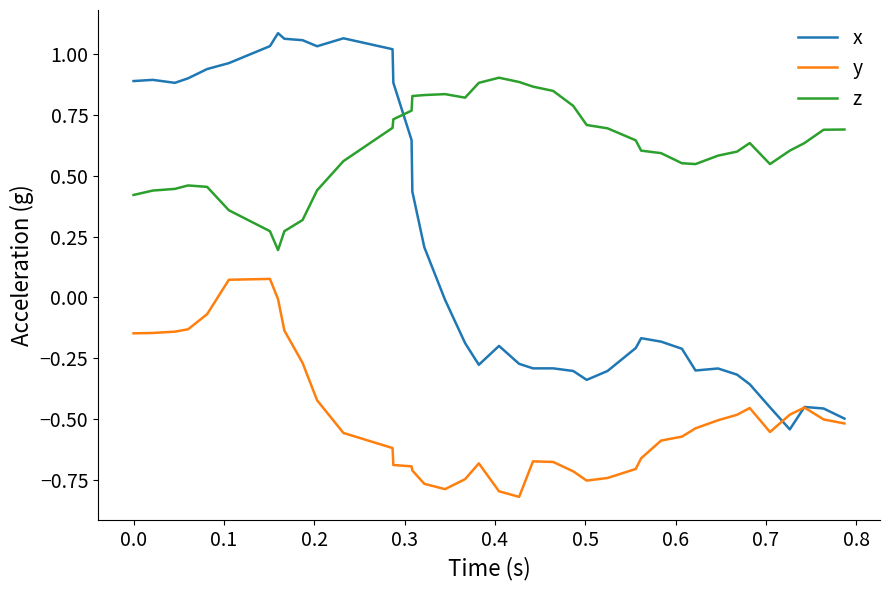

True or false: x and z intersect in this chart.

True